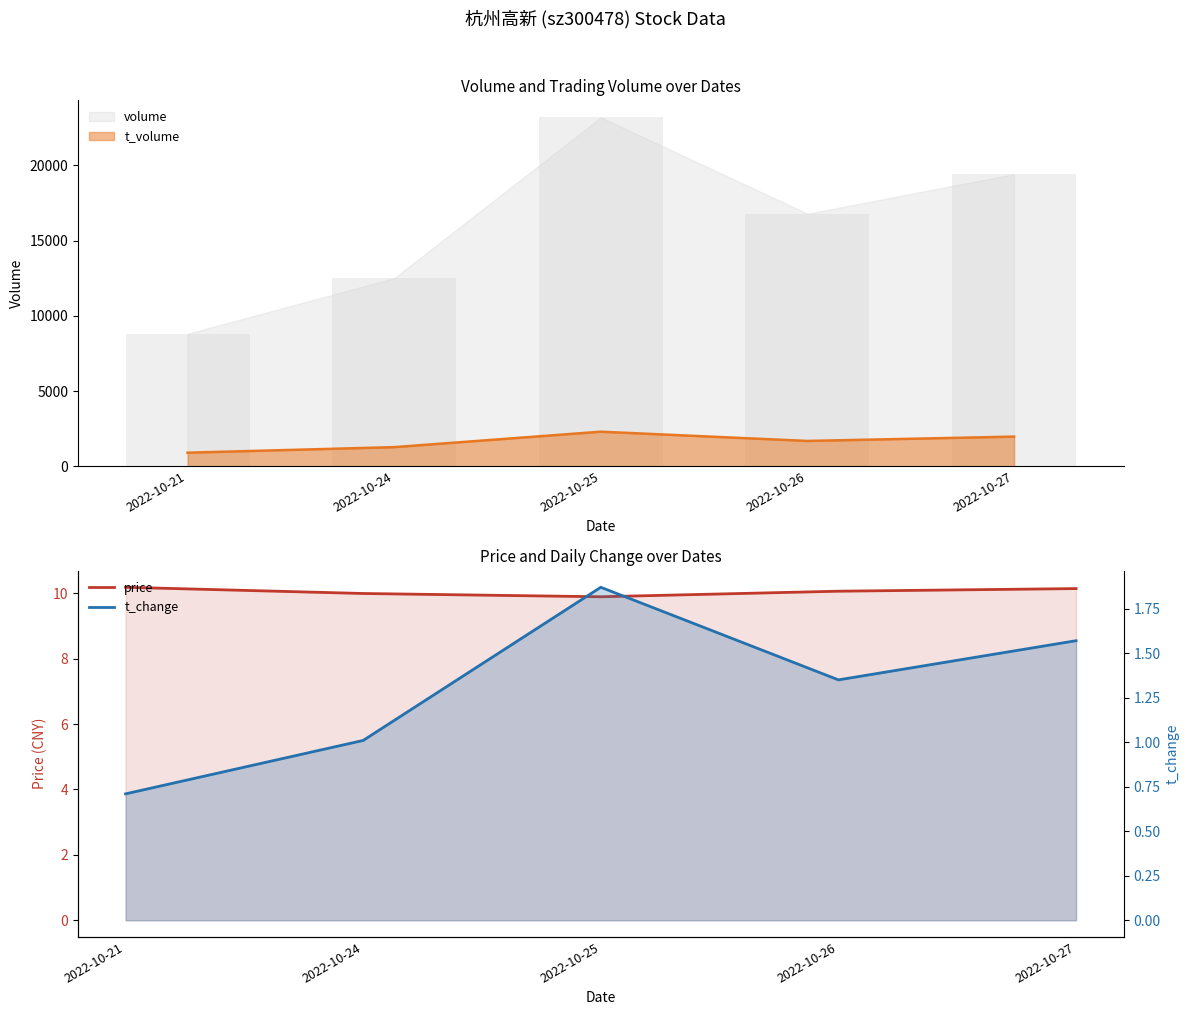

The value at 2022-10-27 is 1.6. True or false?

True